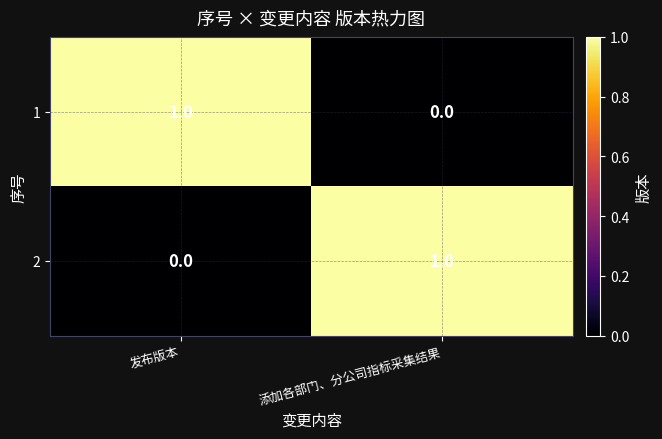

At which label is 1 closest to 0?

添加各部门、分公司指标采集结果